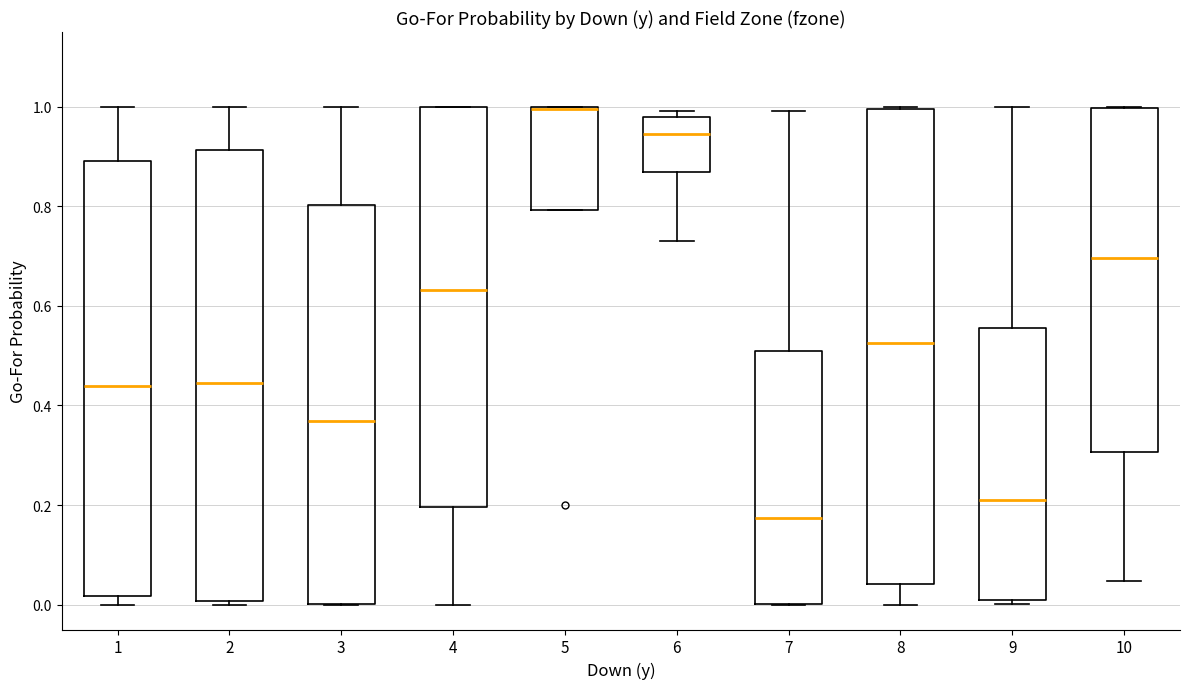

Reading left to right, read every box against the y-axis: the position of its median line, the range the box covers, and the ends of its whiskers. The values are not printed on the chart, so give them approximately, as read against the axis.

1: median 0.44, box 0.02 to 0.90, whiskers 0.00 to 1.00
2: median 0.44, box 0.00 to 0.92, whiskers 0.00 (just below the box's lower edge) to 1.00
3: median 0.36, box 0.00 to 0.80, whiskers 0.00 to 1.00
4: median 0.64, box 0.20 to 1.00, whiskers 0.00 to 1.00
5: median 1.00, box 0.80 to 1.00, whiskers 0.80 to 1.00
6: median 0.94, box 0.86 to 0.98, whiskers 0.74 to 1.00
7: median 0.18, box 0.00 to 0.50, whiskers 0.00 to 1.00
8: median 0.52, box 0.04 to 1.00, whiskers 0.00 to 1.00
9: median 0.22, box 0.00 to 0.56, whiskers 0.00 (just below the box's lower edge) to 1.00
10: median 0.70, box 0.30 to 1.00, whiskers 0.04 to 1.00